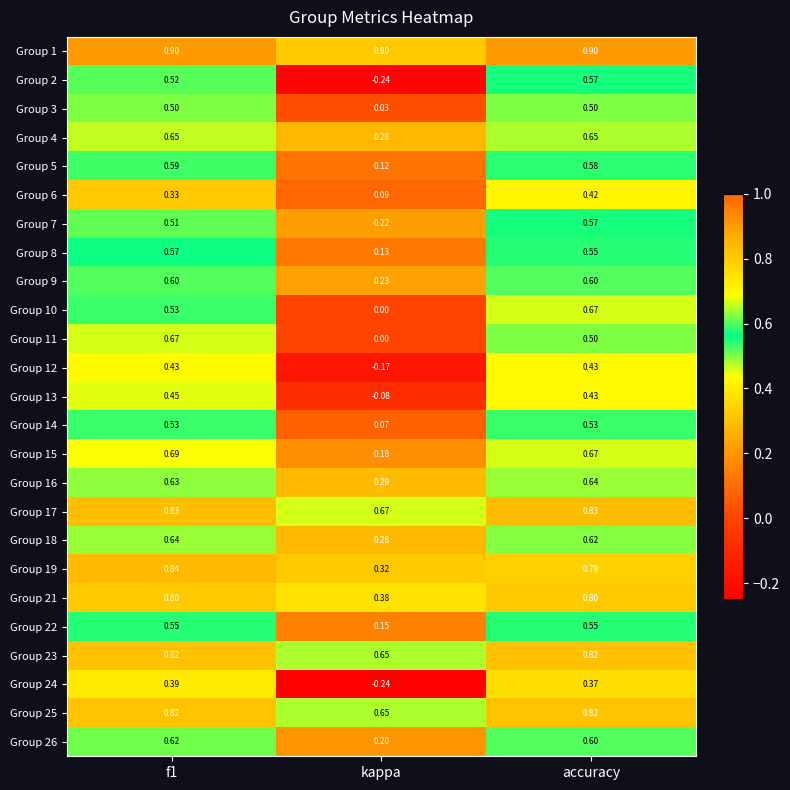

Where is Group 15 nearest to the value 0?

kappa